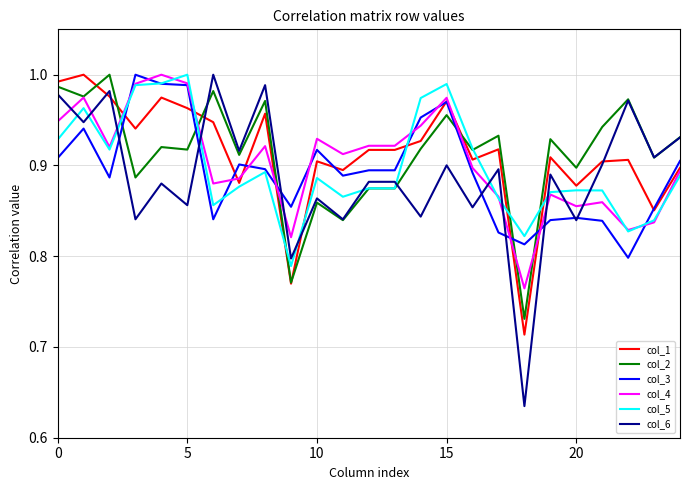

Which series has the widest spread of values?

col_6